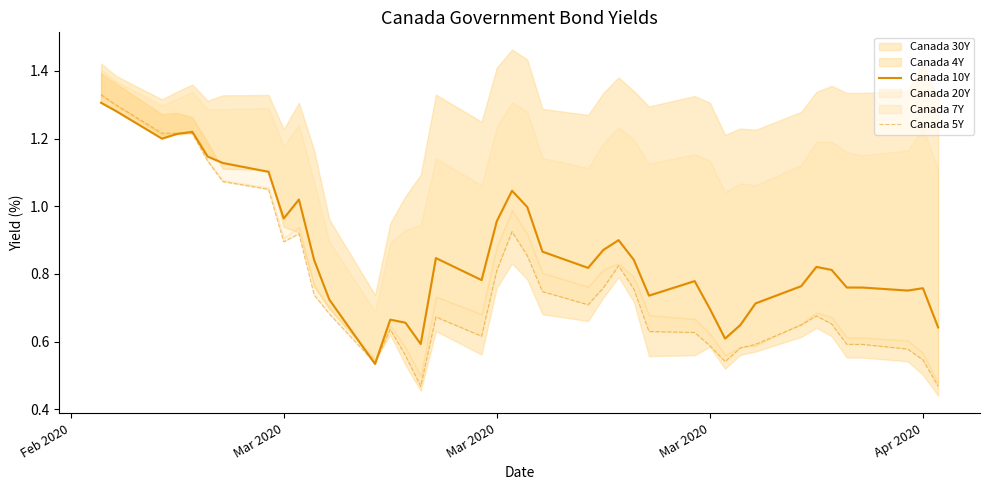

Between which two adjacent categories do Canada 10Y and Canada 5Y first intersect?

Mar 2020 and Apr 2020